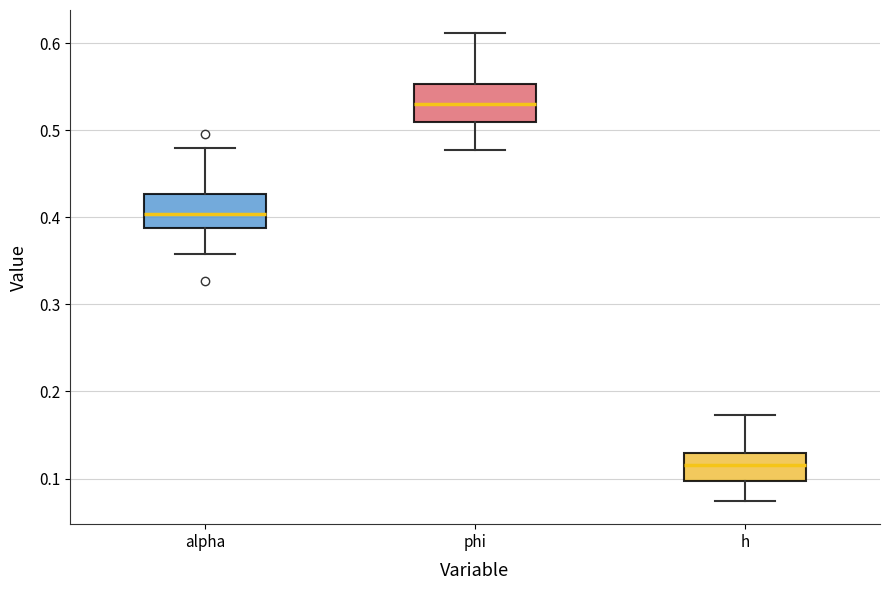

Which box's median line is the lowest?

h